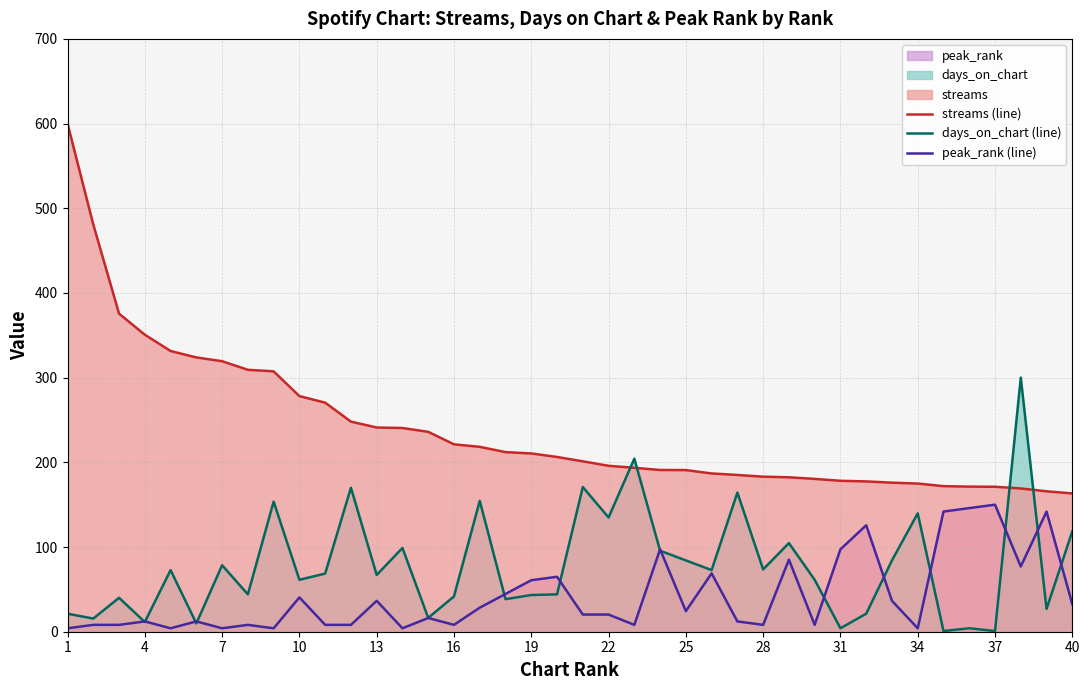

What is the difference between the maximum and minimum values in the streams (line) series?

436.7